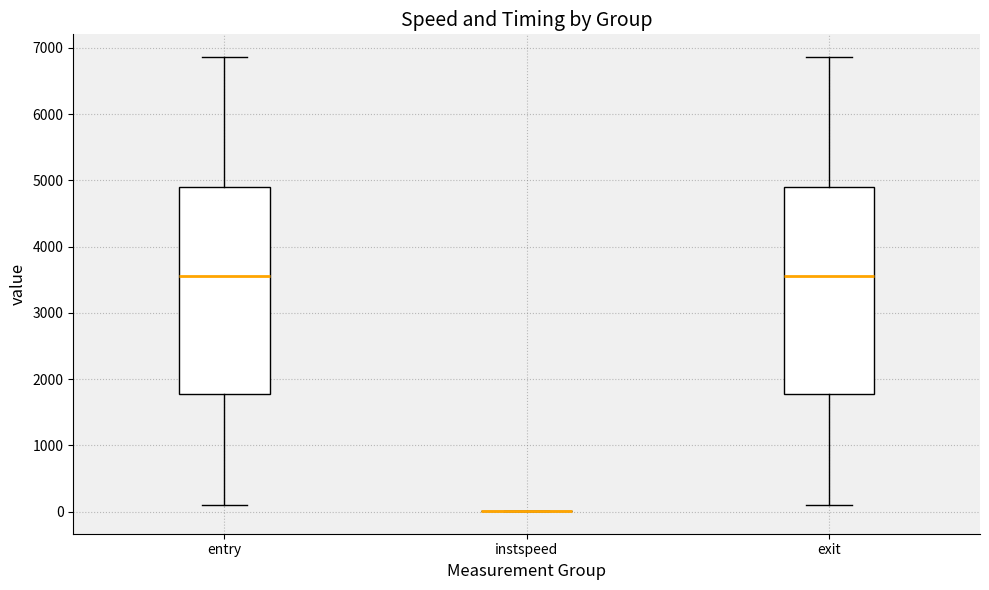

Reading left to right, transcribe this box plot: for each box, give where its median line is, the range the box spans, and where its two whiskers end, as read against the y-axis. The values are not printed on the chart, so give them approximately, as read against the axis.

entry: median 3600, box 1800 to 4900, whiskers 100 to 6900
instspeed: box collapsed to a line at 0, whiskers 0 to 0
exit: median 3600, box 1800 to 4900, whiskers 100 to 6900